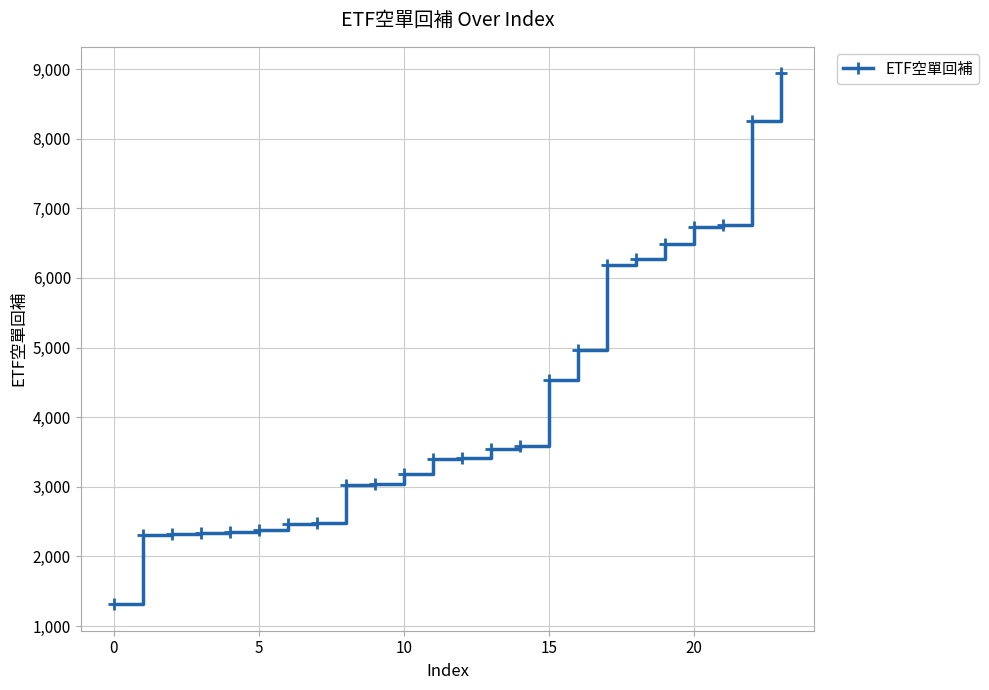

What is the minimum value shown in the chart?

1314